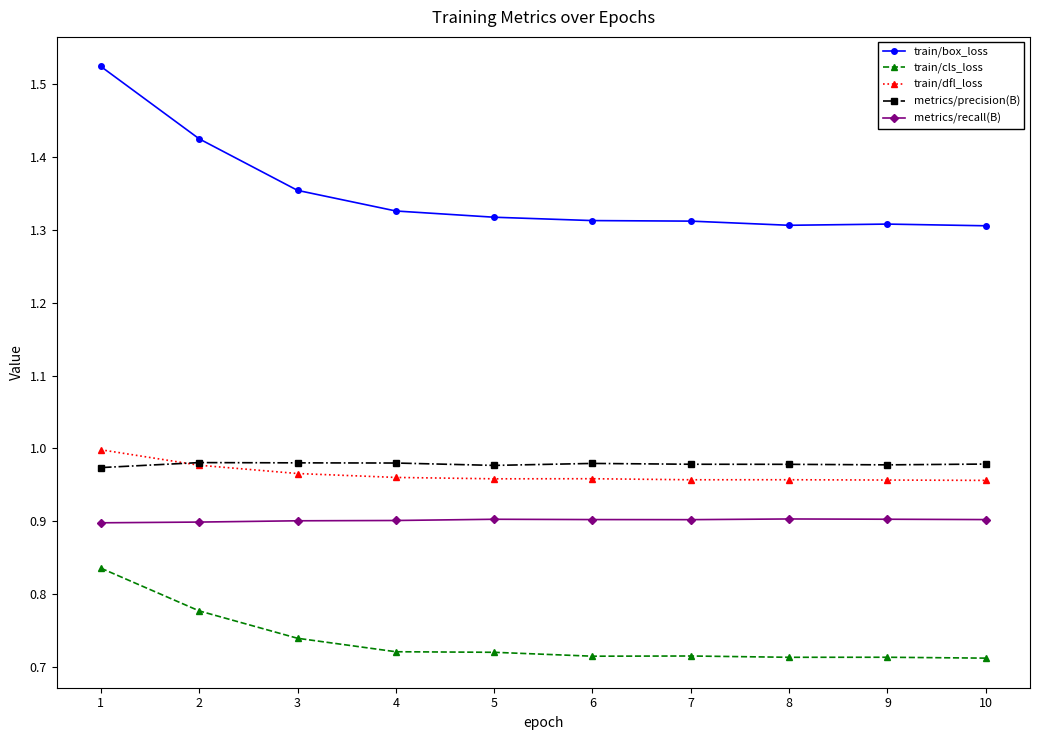

What is the value of the metrics/recall(B) point at the 6th from the left?

0.9